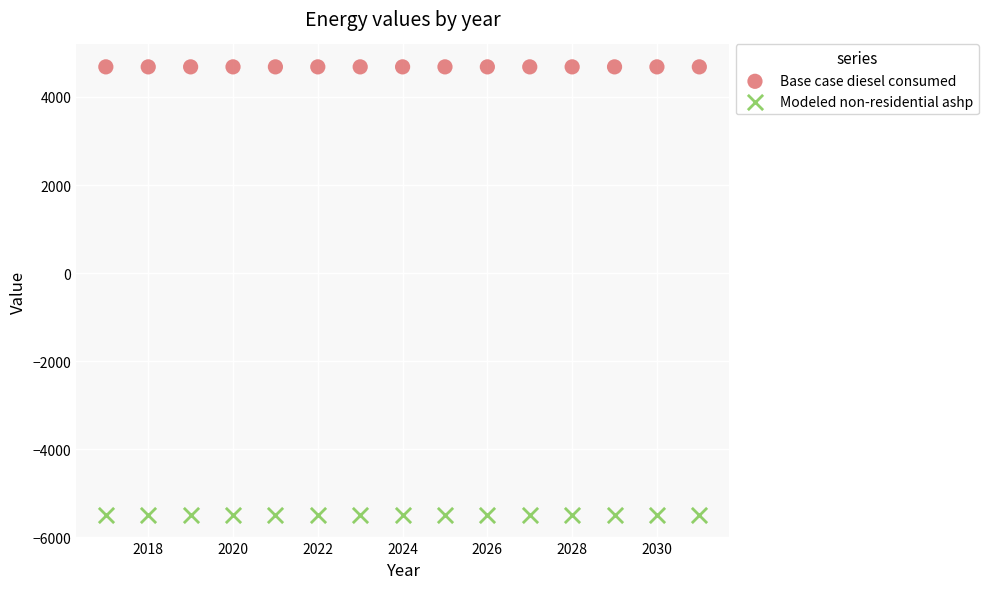

Which series contains the lowest Y value?

Modeled non-residential ashp